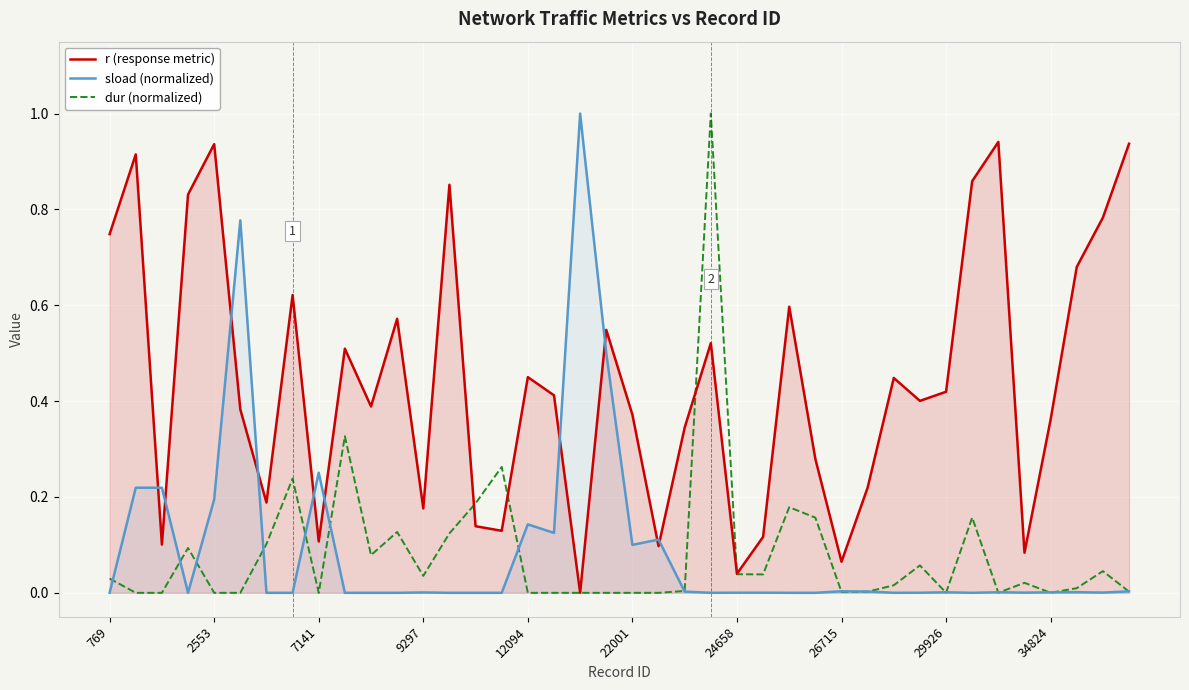

What is the maximum value shown in the chart?

1.0